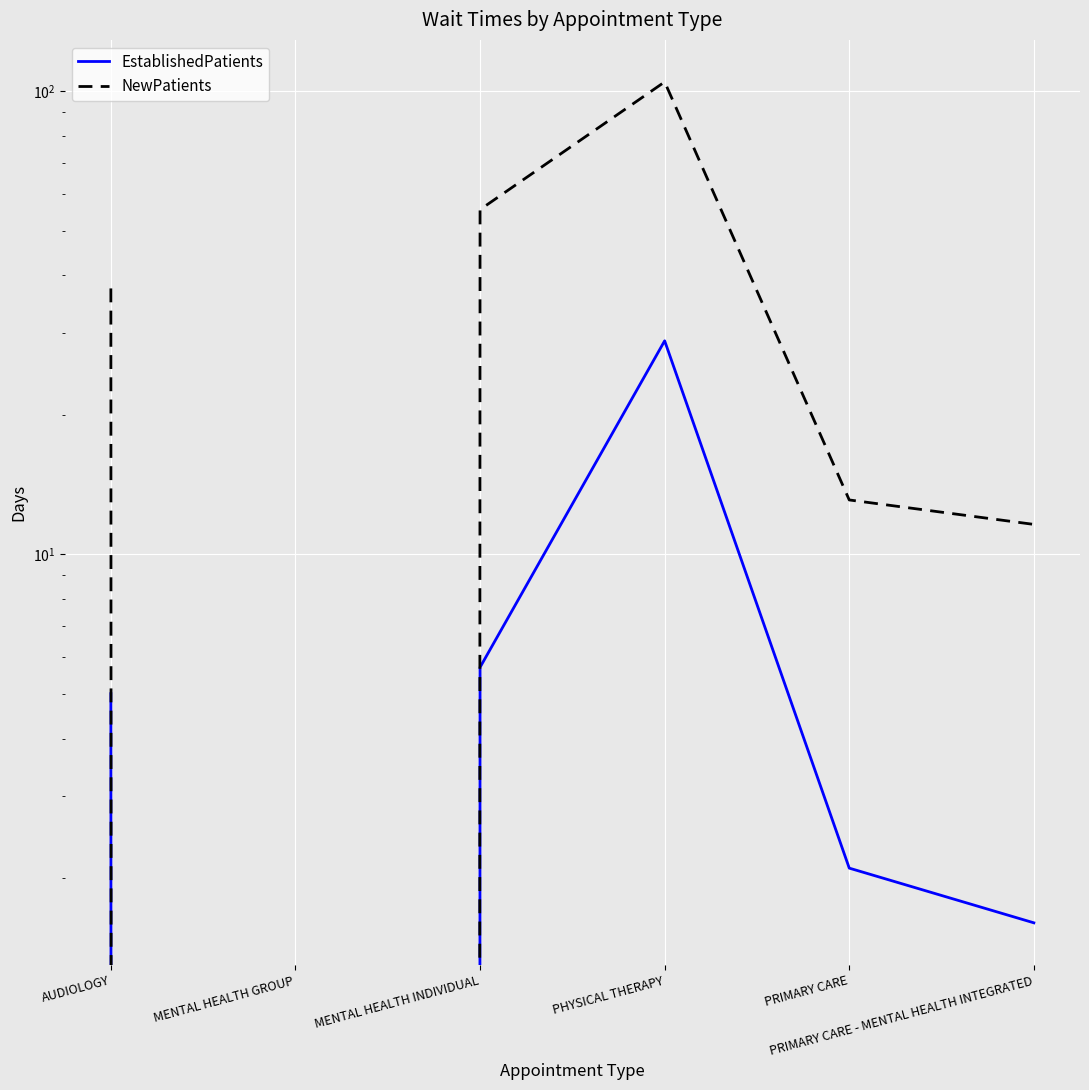

How many lines are shown in the chart?

2